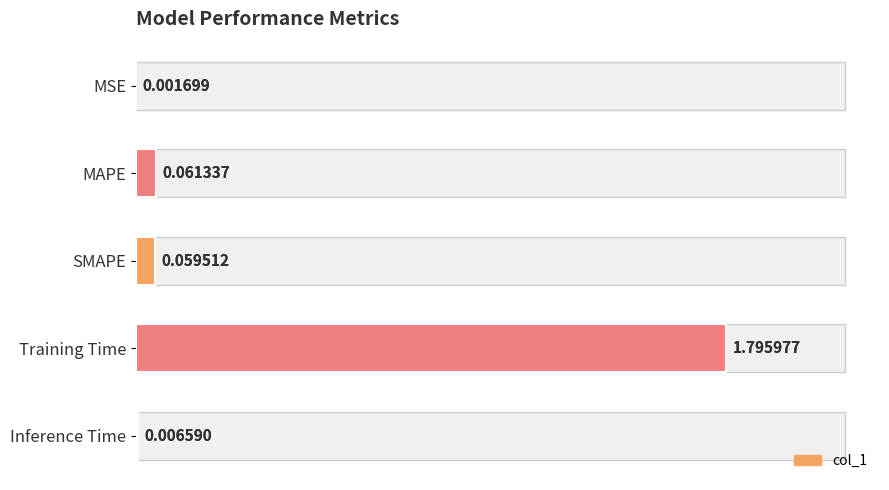

How many distinct data groups are displayed?

1